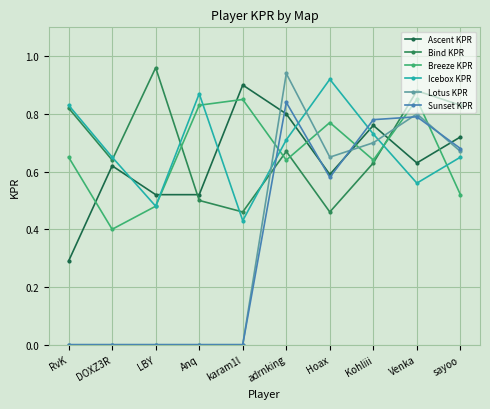

Is it true that Lotus KPR equals 0.0 at DOXZ3R?

True